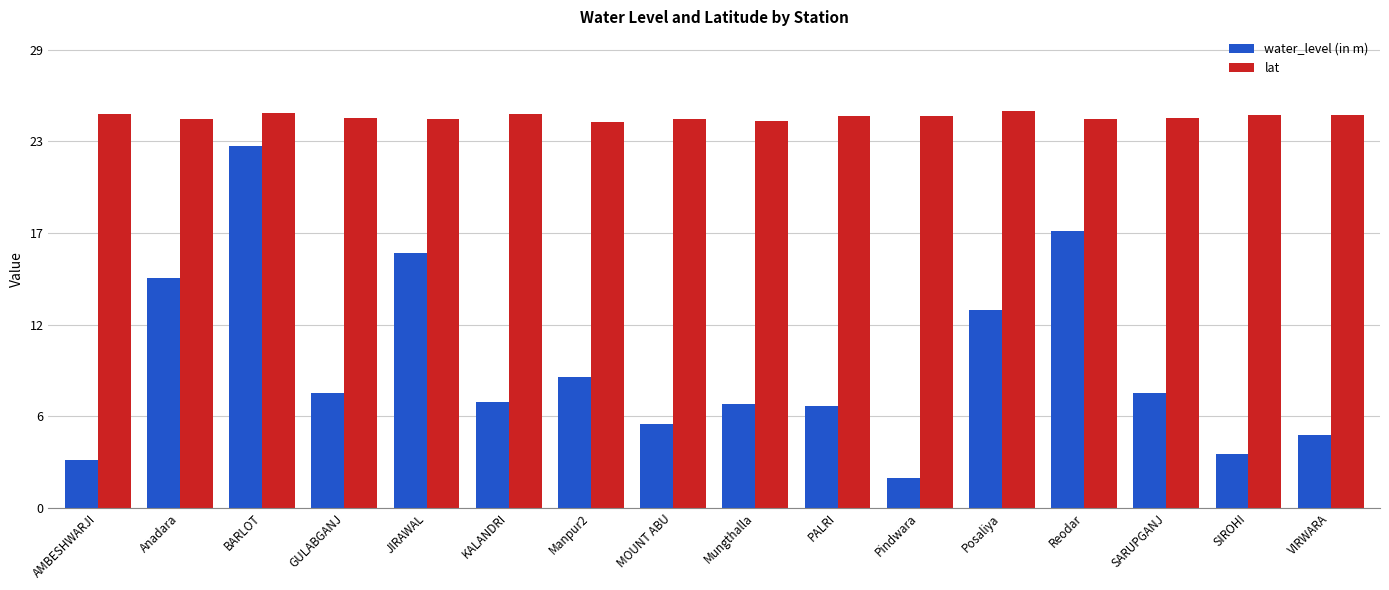

Rank the categories by lat value from highest to lowest.

Posaliya, BARLOT, AMBESHWARJI, KALANDRI, SIROHI, VIRWARA, PALRI, Pindwara, GULABGANJ, SARUPGANJ, JIRAWAL, Anadara, Reodar, MOUNT ABU, Mungthalla, Manpur2